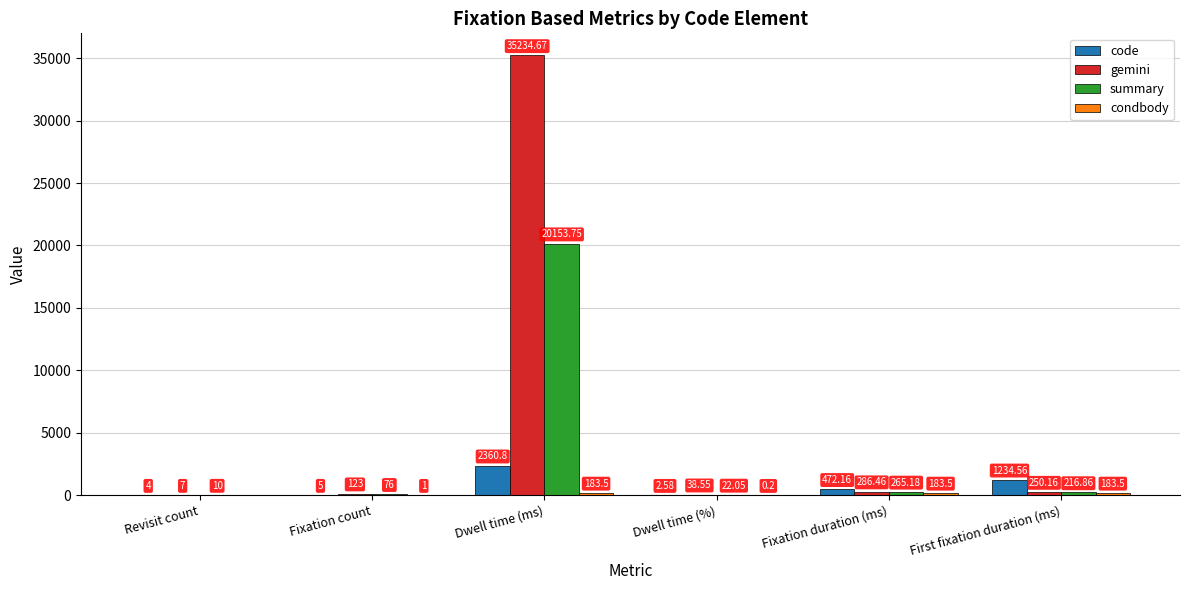

What is the sum of all gemini values?

35939.8